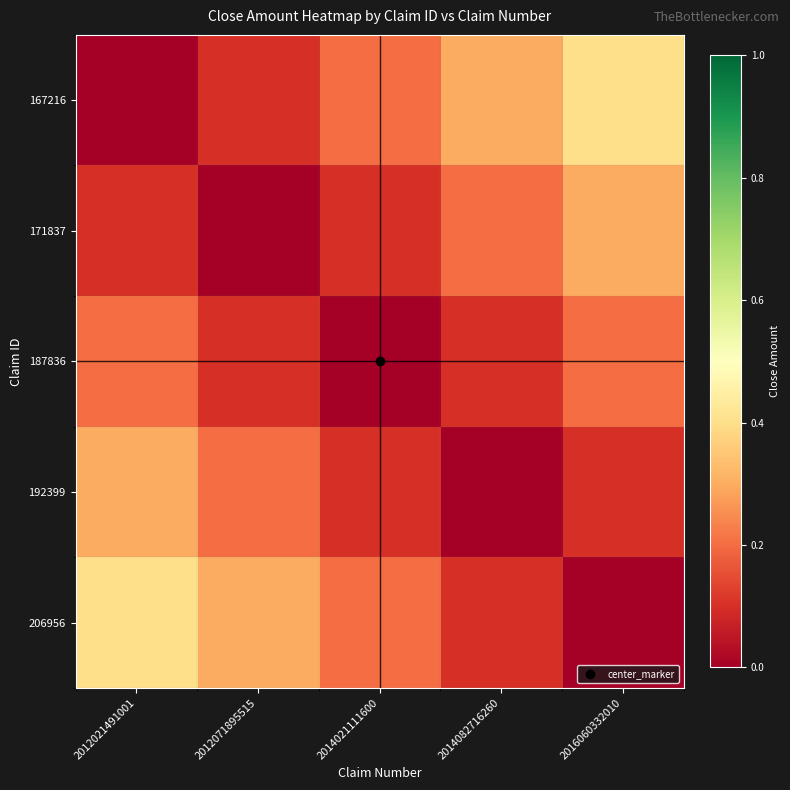

What is the total value across all series at 2012021491001?

1.0